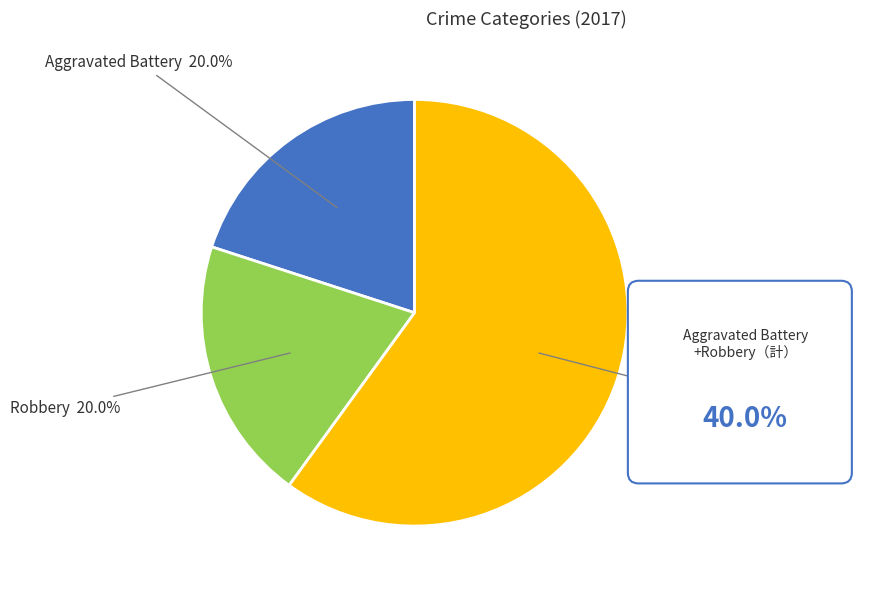

Count the number of slices in the pie.

3